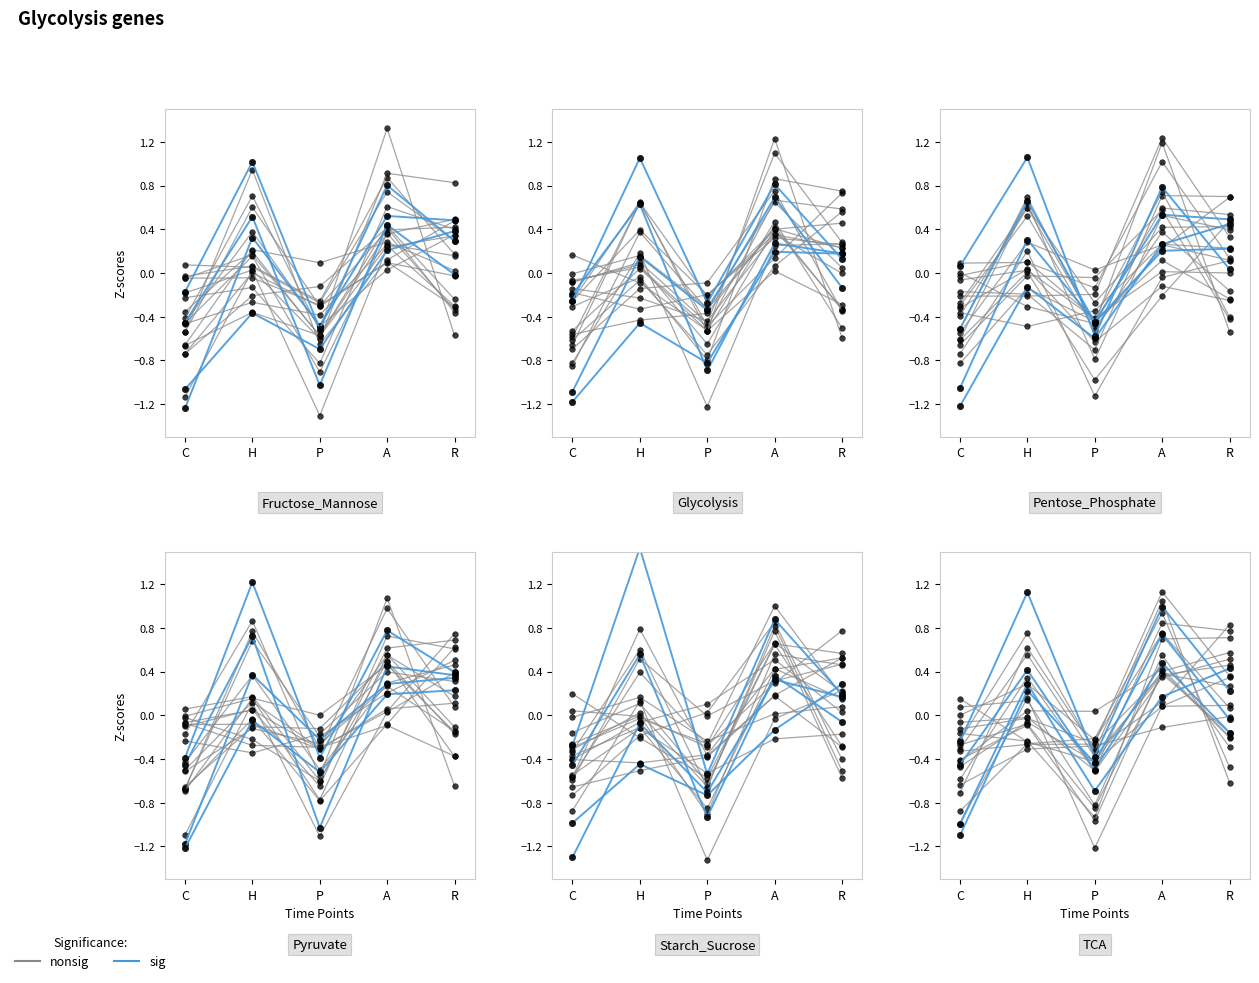

At which label does nonsig first exceed 0?

A